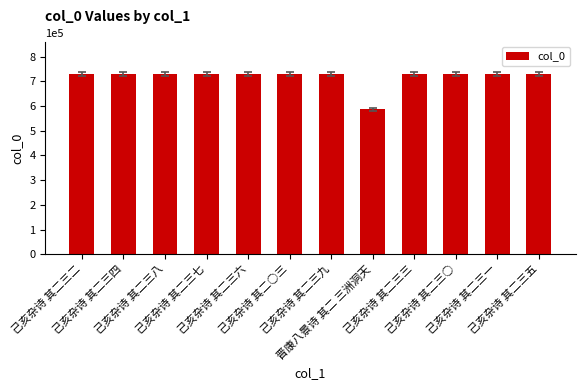

Count the number of data series in this chart.

1